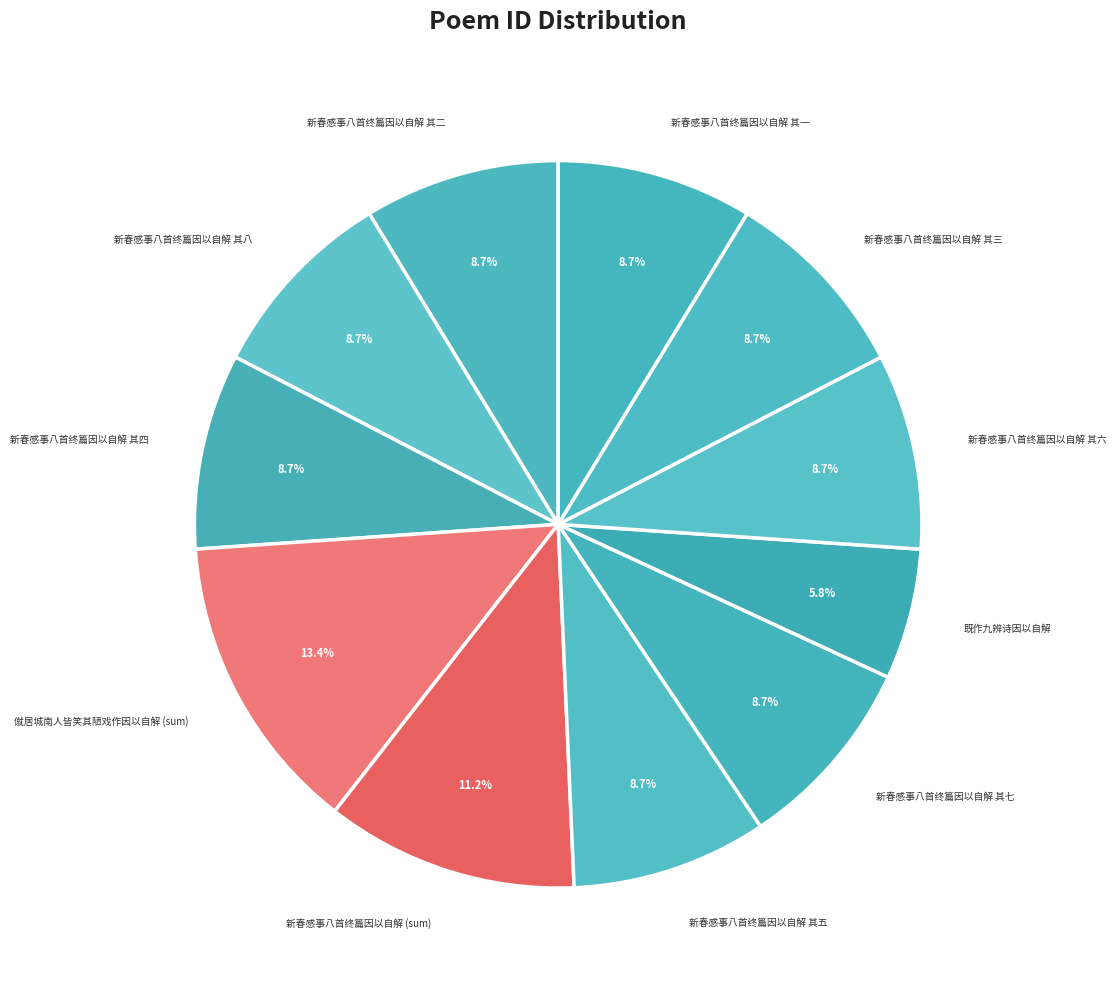

Between 新春感事八首终篇因以自解 其六 and 既作九辨诗因以自解, which is larger?

新春感事八首终篇因以自解 其六